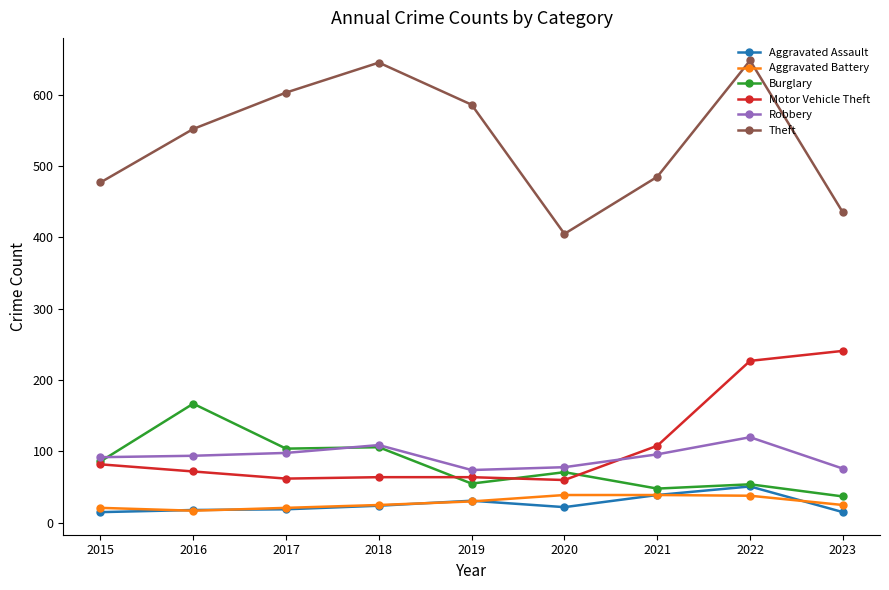

True or false: Motor Vehicle Theft and Aggravated Battery cross at least once.

False